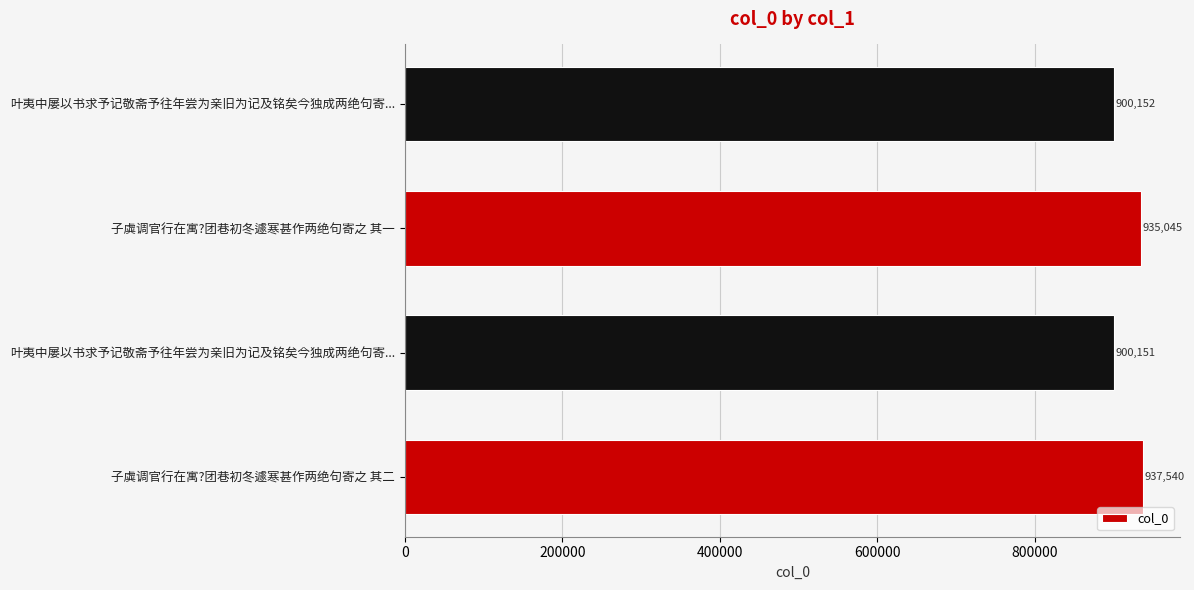

Count the number of data series in this chart.

1